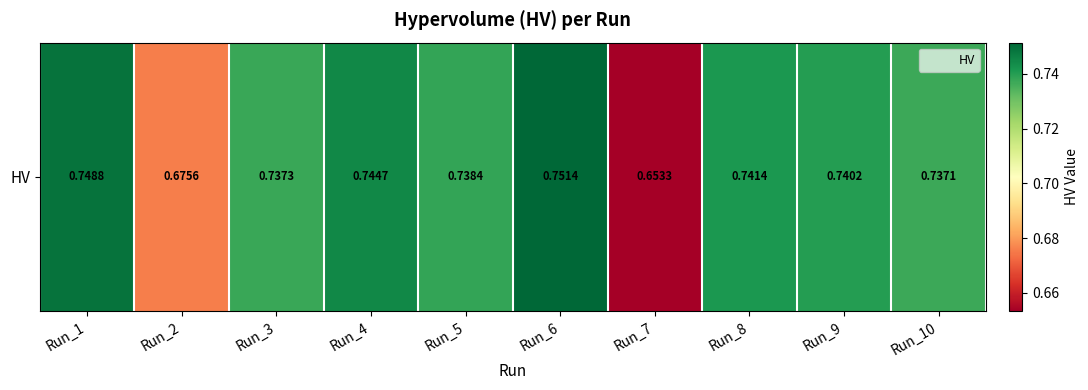

Between Run_4 and Run_1, which is larger?

Run_1